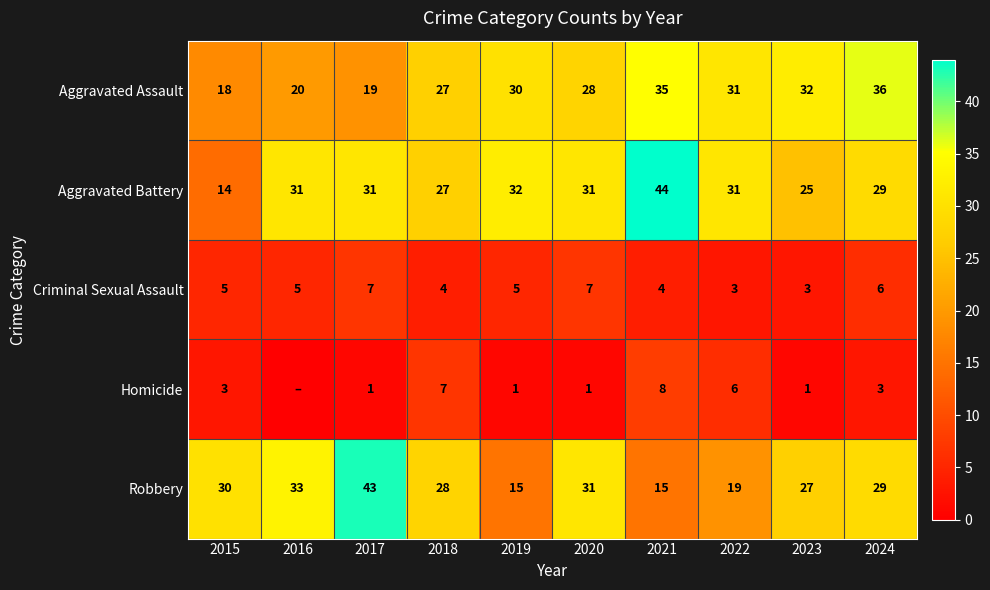

Where is Robbery nearest to the value 29?

2024